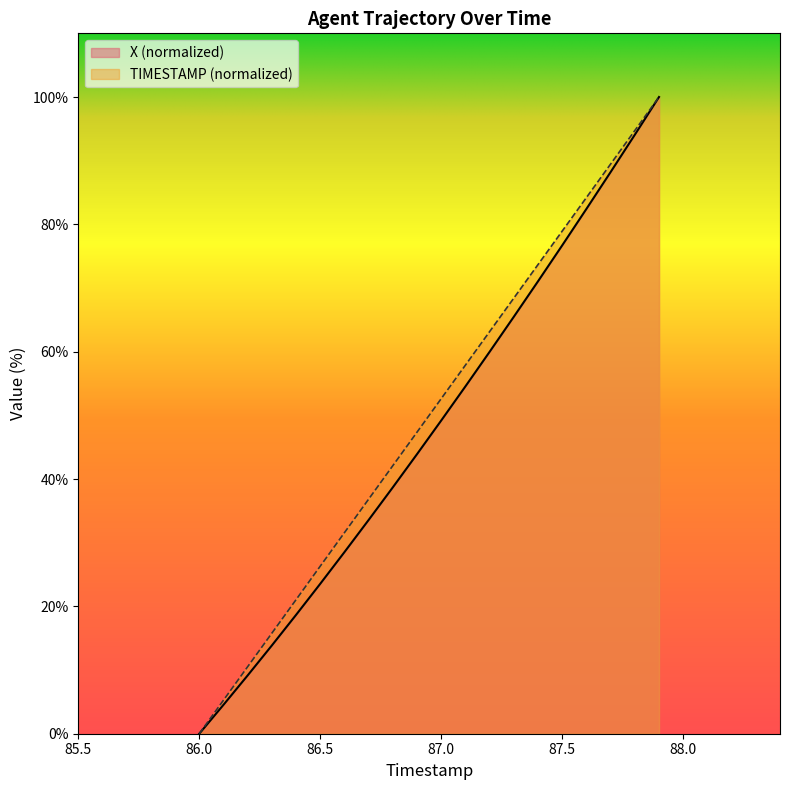

Is it true that TIMESTAMP equals 84.2 at 87.6?

True